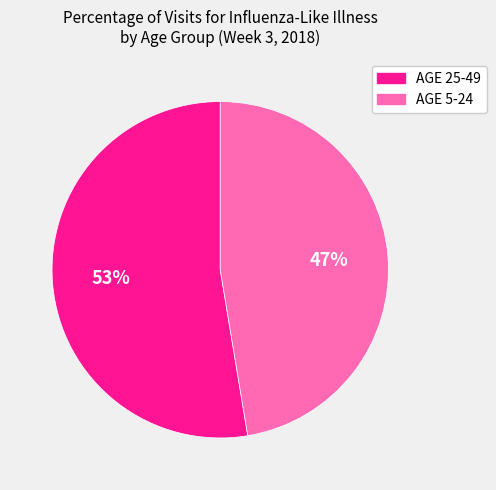

How many segments does this pie chart have?

2